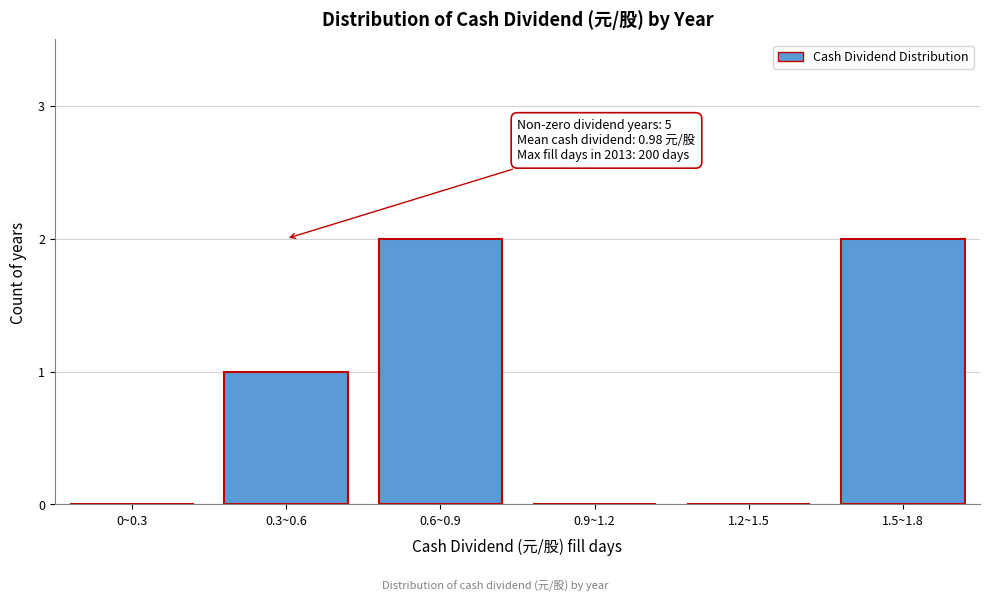

Reading left to right, extract all data points from this chart.

0~0.3=0	0.3~0.6=1	0.6~0.9=2	0.9~1.2=0	1.2~1.5=0	1.5~1.8=2